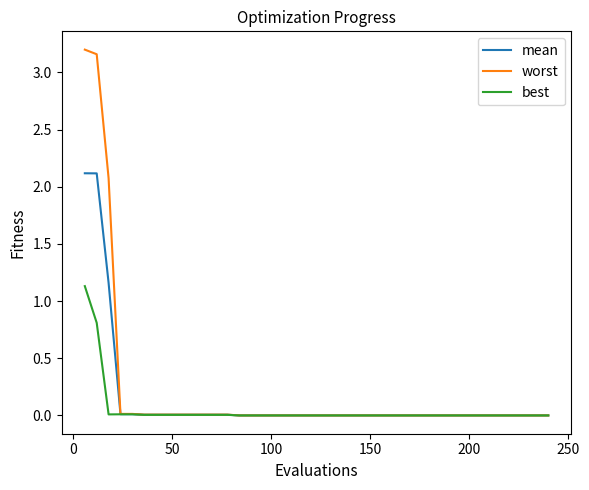

List the series in order of their peak value, lowest first.

best, mean, worst